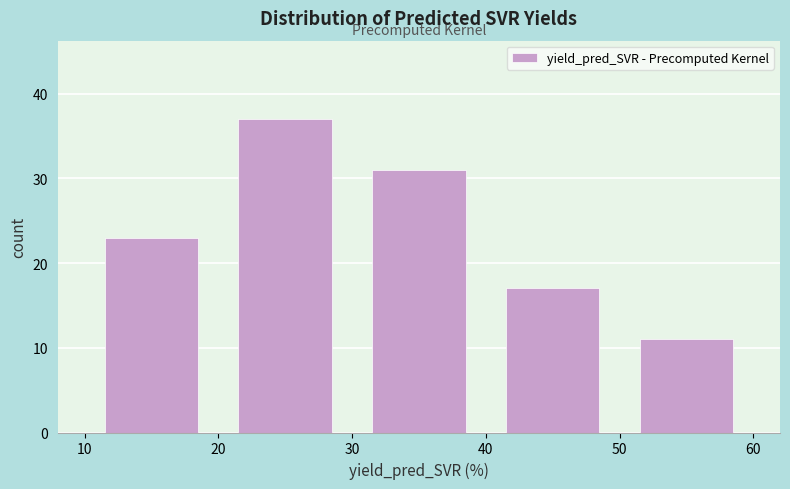

How tall is the bar that spans 10 to 20 on the x-axis? The values are not printed on the chart, so give them approximately, as read against the axis.

23